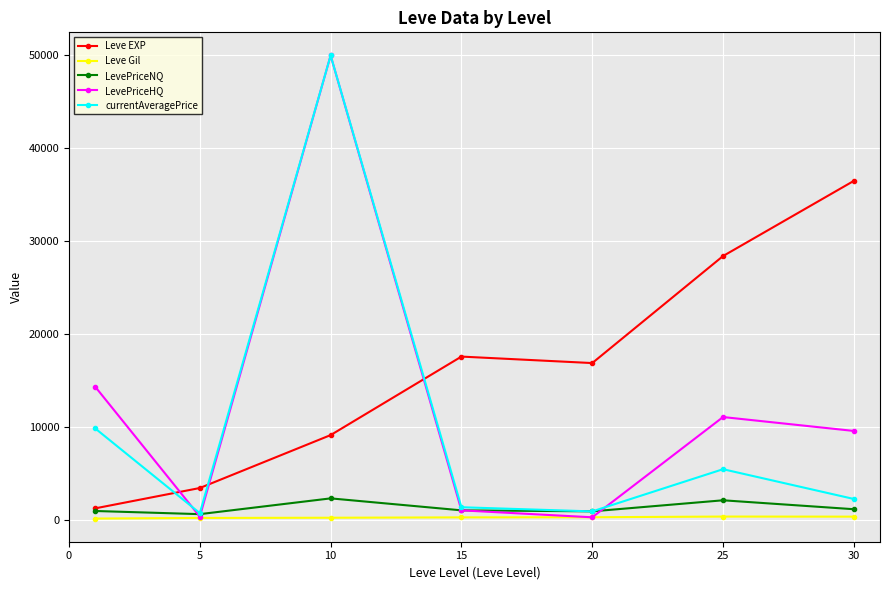

Which series has the widest spread of values?

LevePriceHQ